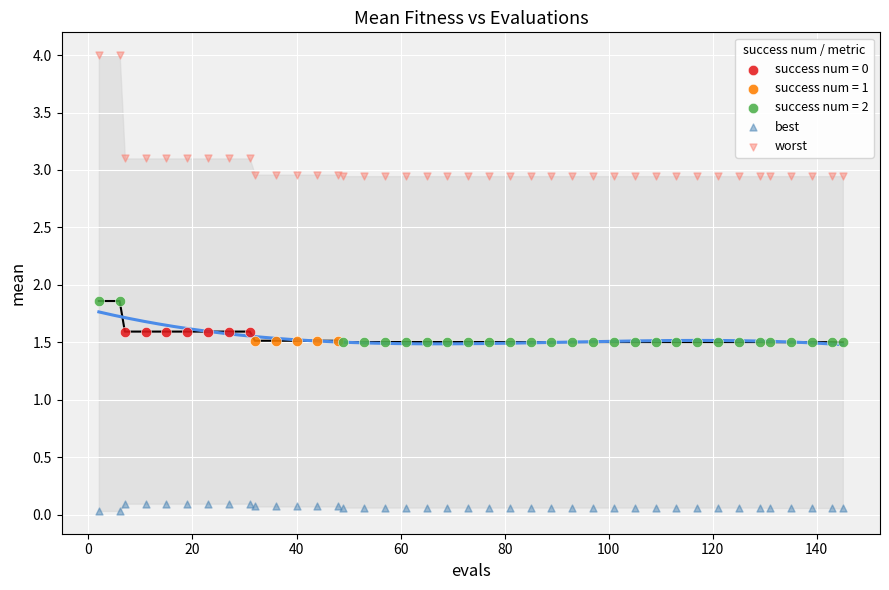

Which series contains the highest Y value?

worst